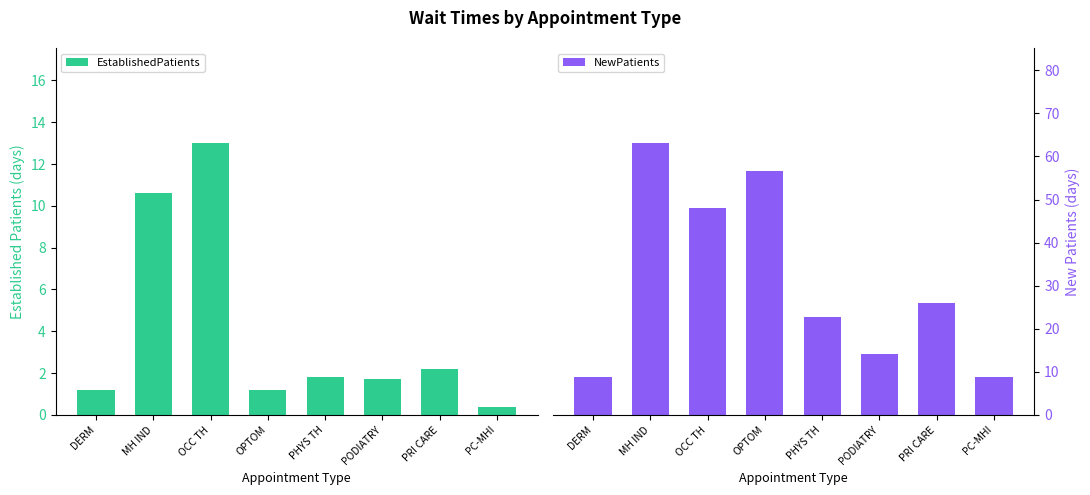

Reading left to right, transcribe all the data shown in this chart.

EstablishedPatients: 1.2	10.6	13.0	1.2	1.8	1.7	2.2	0.4
NewPatients: 8.8	63.1	48.0	56.7	22.7	14.1	26.0	8.8